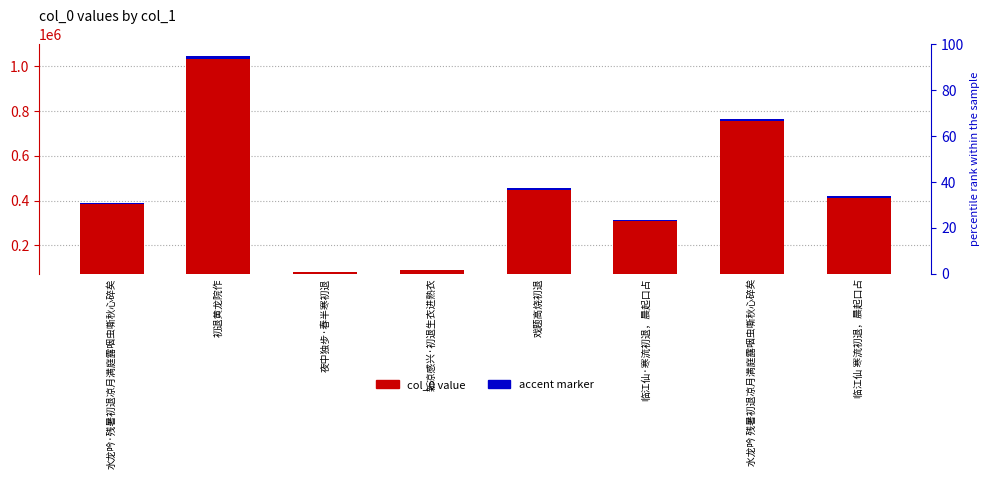

Is the value of col_0 value at 水龙吟 残暑初退凉月满庭露咽虫嘶秋心碎矣 greater than the value of accent marker at 临江仙 寒流初退，晨起口占?

Yes